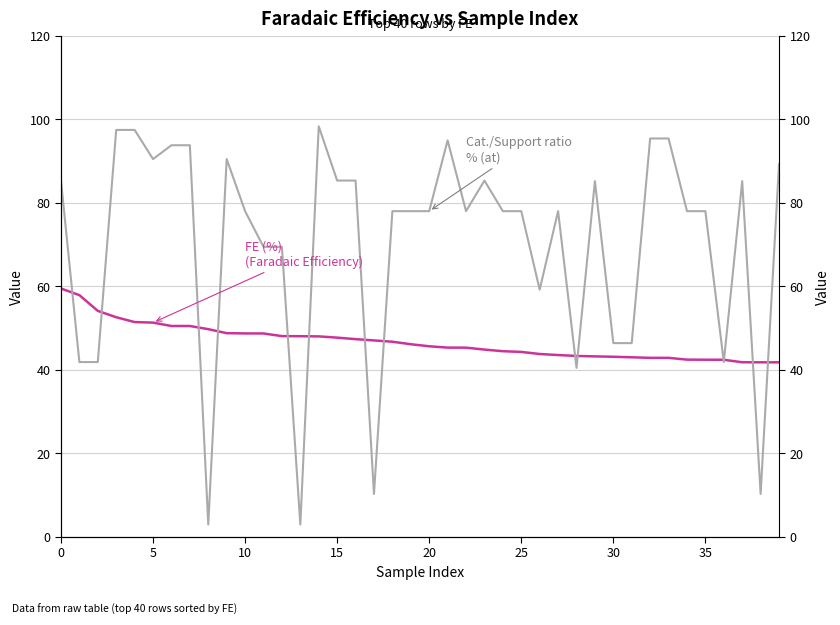

What is the average value of the FE (%) series?

46.8